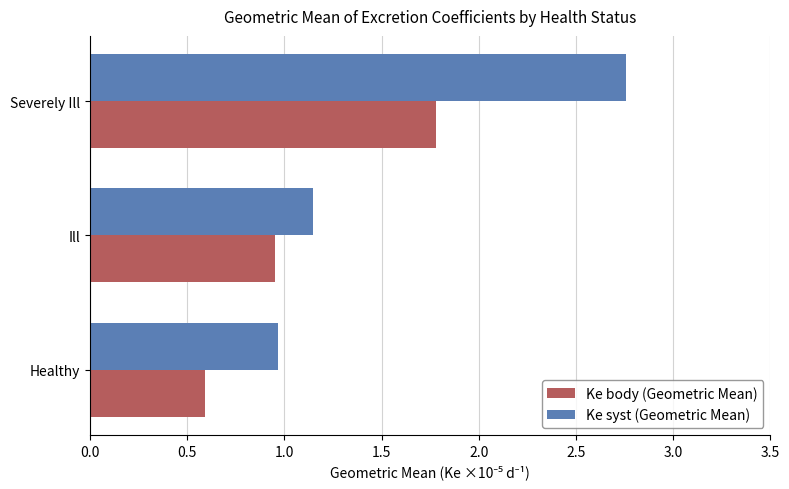

At which label is Ke body (Geometric Mean) closest to 1?

Ill